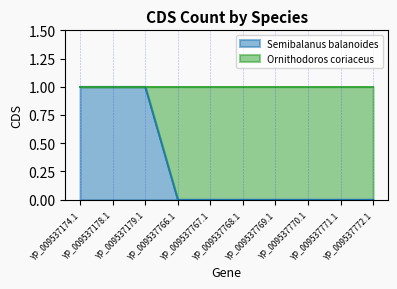

The value at YP_009537772.1 is -1. True or false?

False